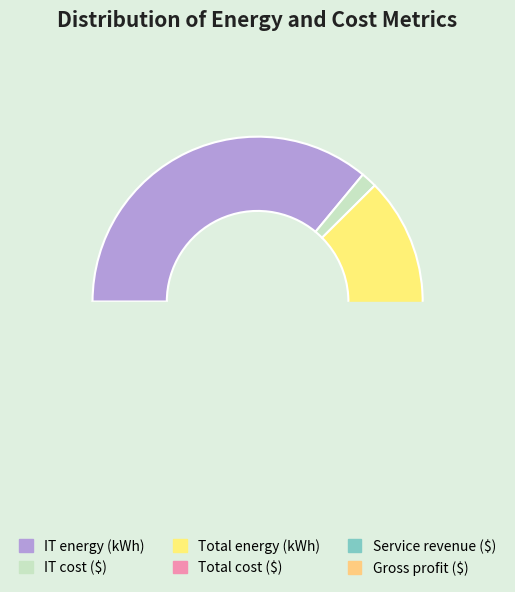

How many segments does this pie chart have?

6